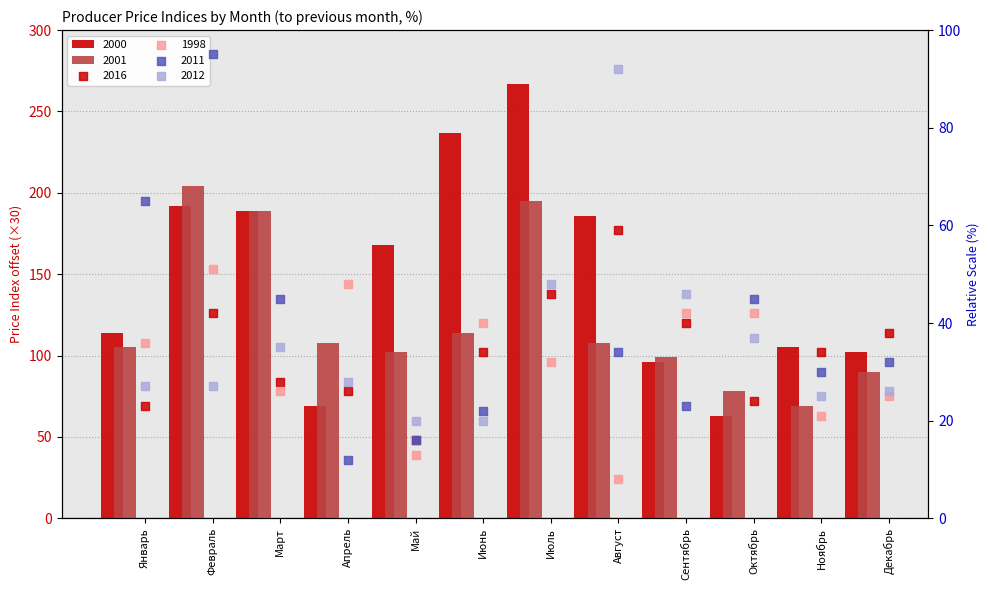

Which series has the largest Y range (max minus min)?

2000